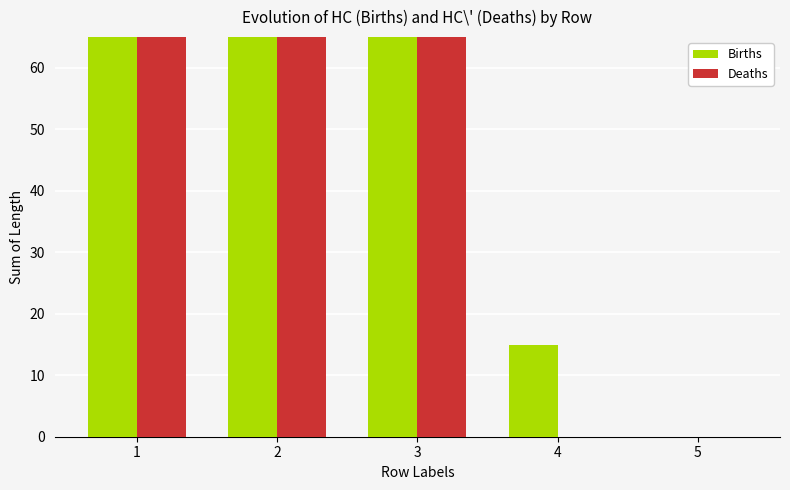

Reading left to right, list all the values displayed in this chart.

Births: 115	104	110	15	0
Deaths: 66	71	76	0	0